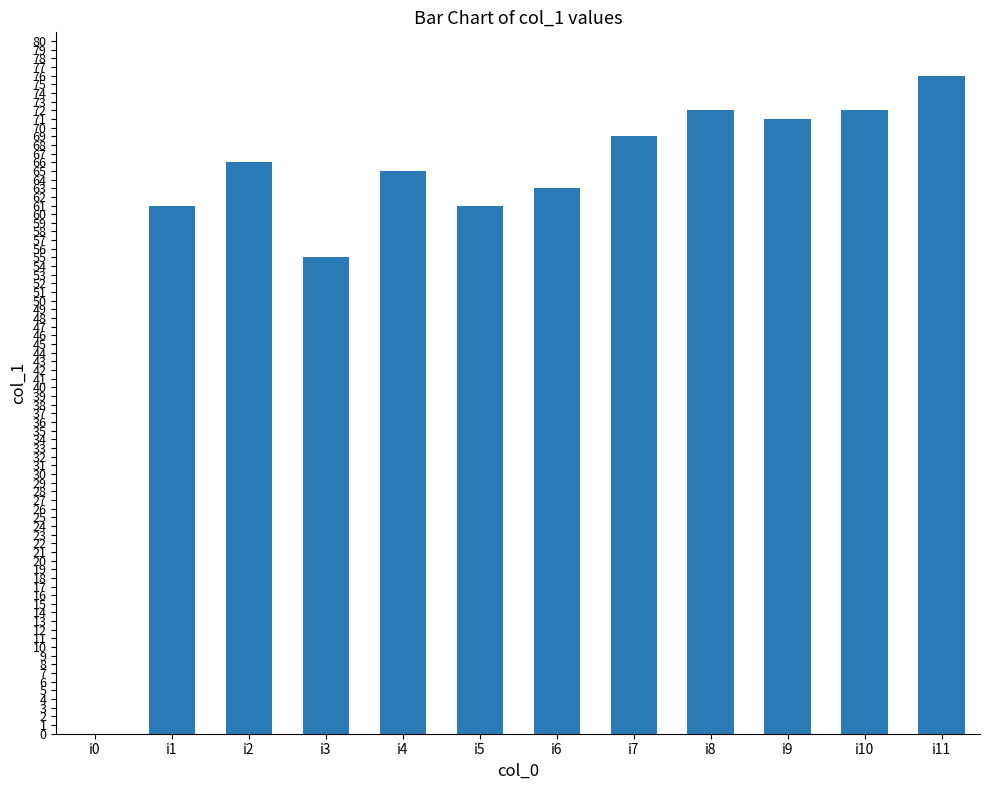

What is the ratio of the value at i8 to the value at i6?

1.1